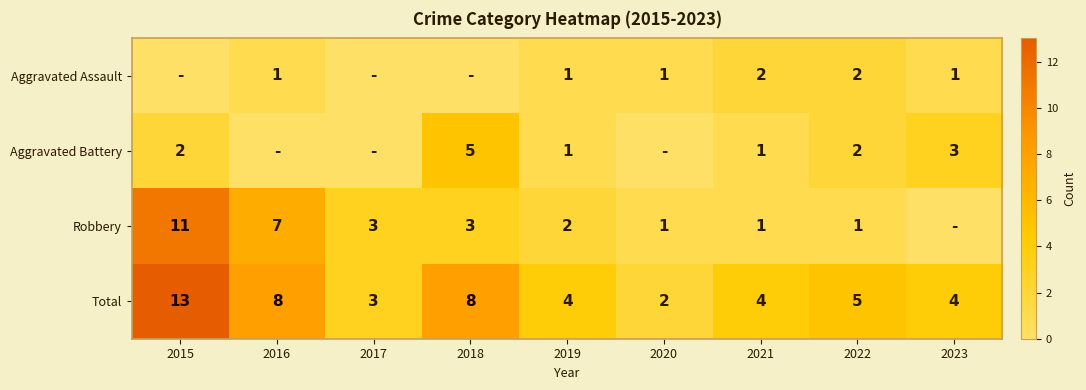

What is the approximate value of Total at 2016?

8